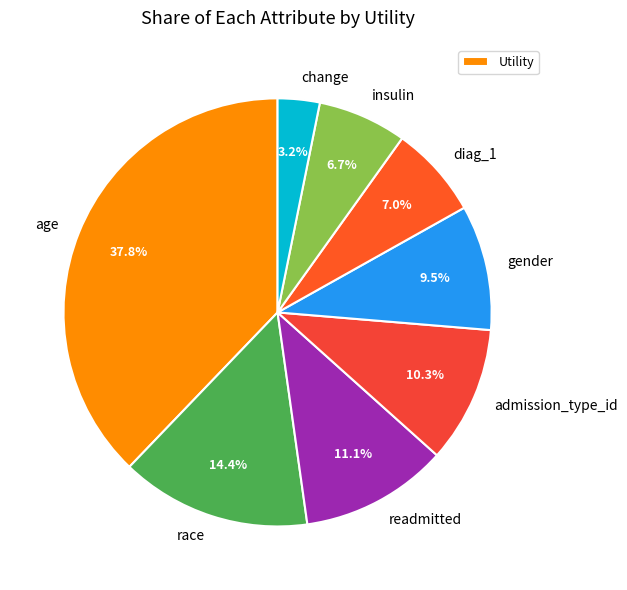

To the nearest percent, what is the difference between the largest and smallest slice percentages?

35%